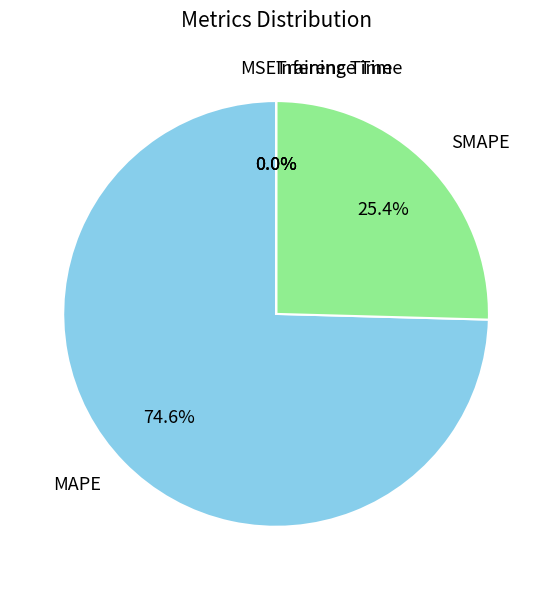

What is the majority slice?

MAPE